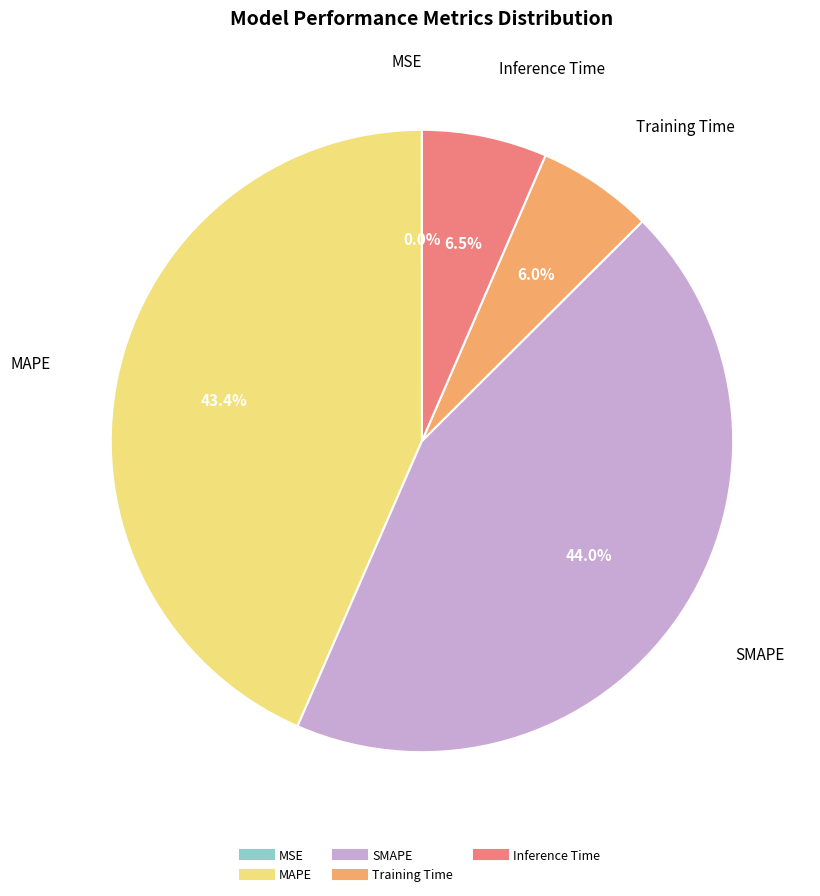

True or false: SMAPE accounts for 39% of the total.

False